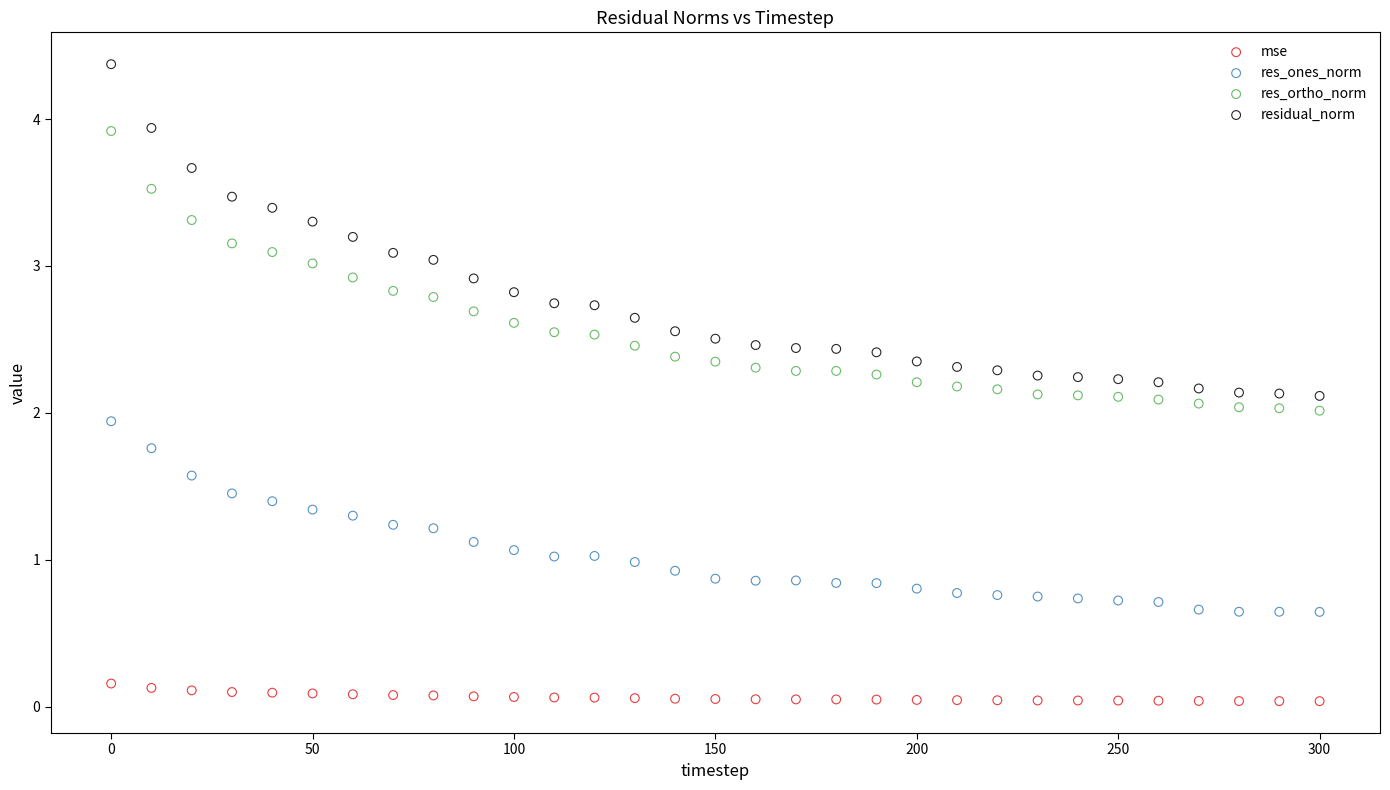

Which series reaches the minimum Y coordinate?

mse